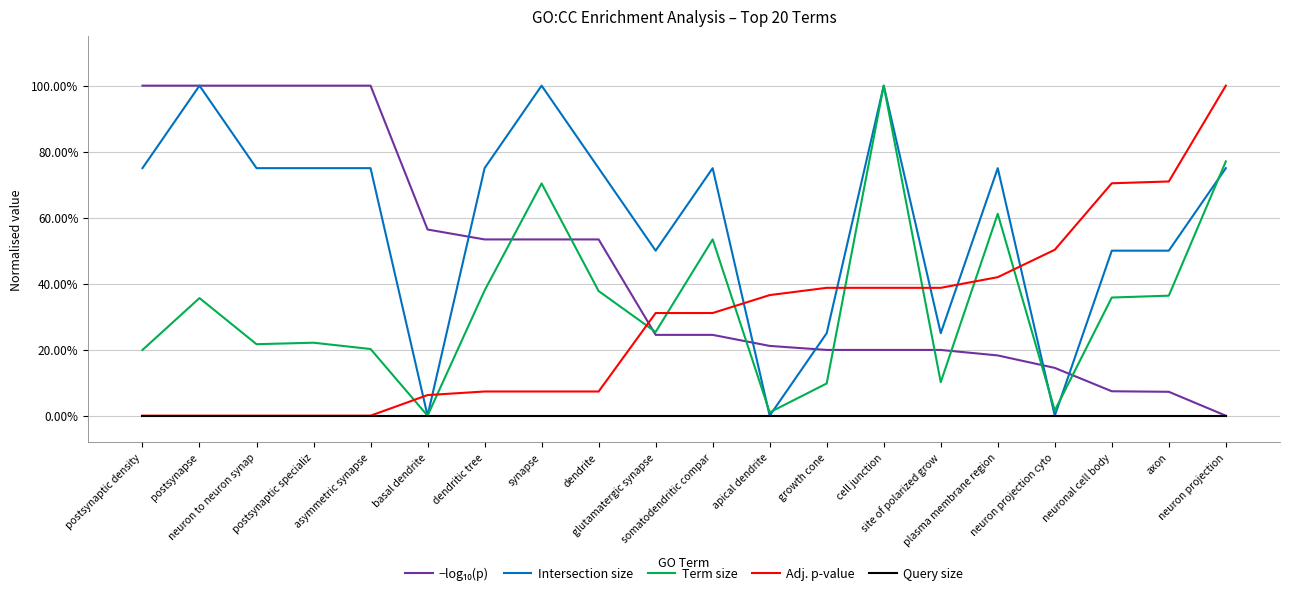

What is the total value across all series at neuron projection cyto?

0.7